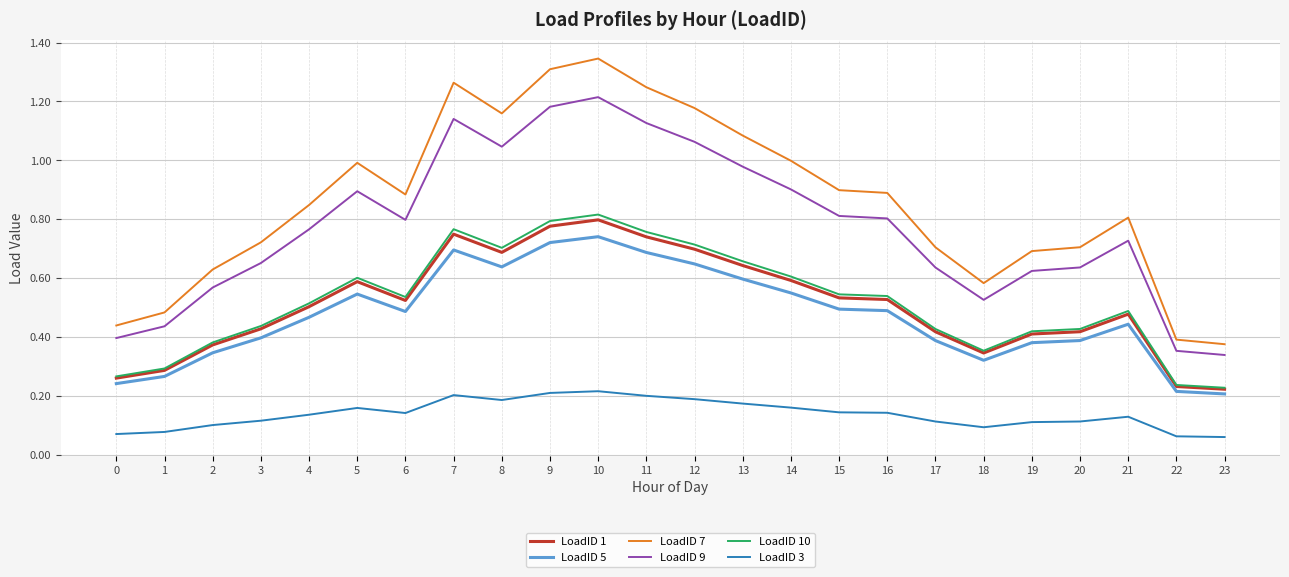

Which series has the widest spread of values?

LoadID 7